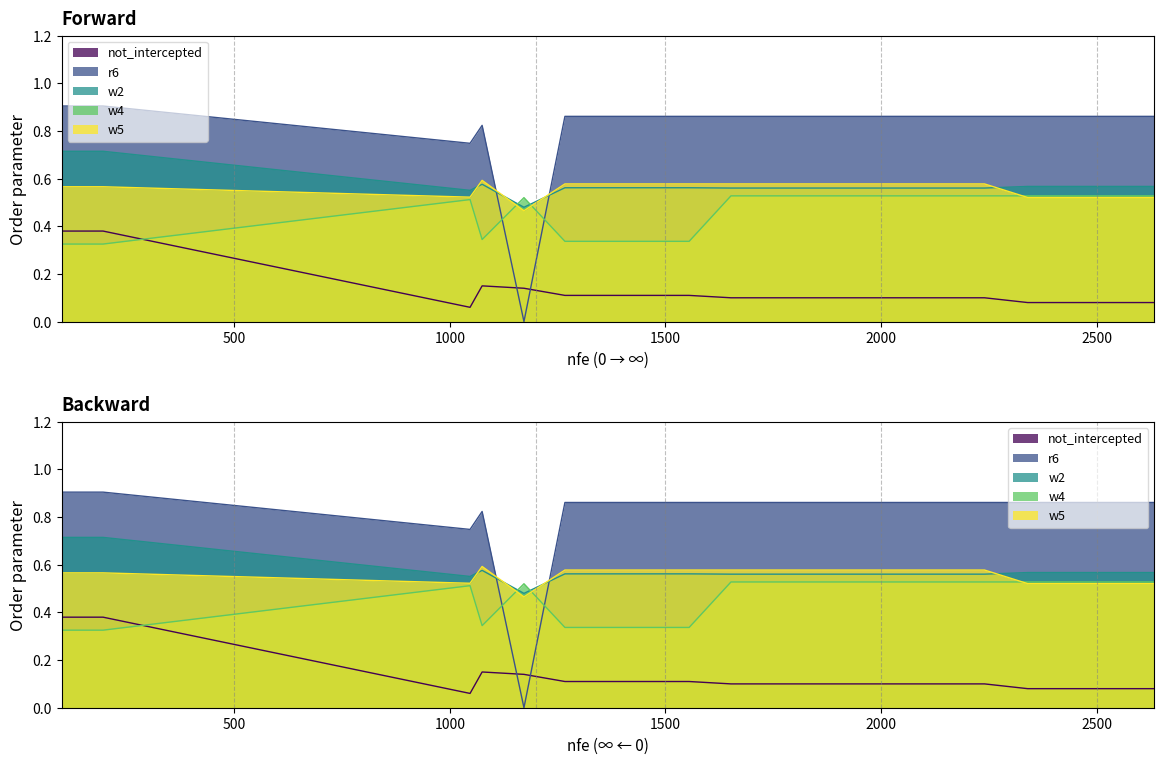

Between 5 and 10, which series saw the biggest shift?

w4